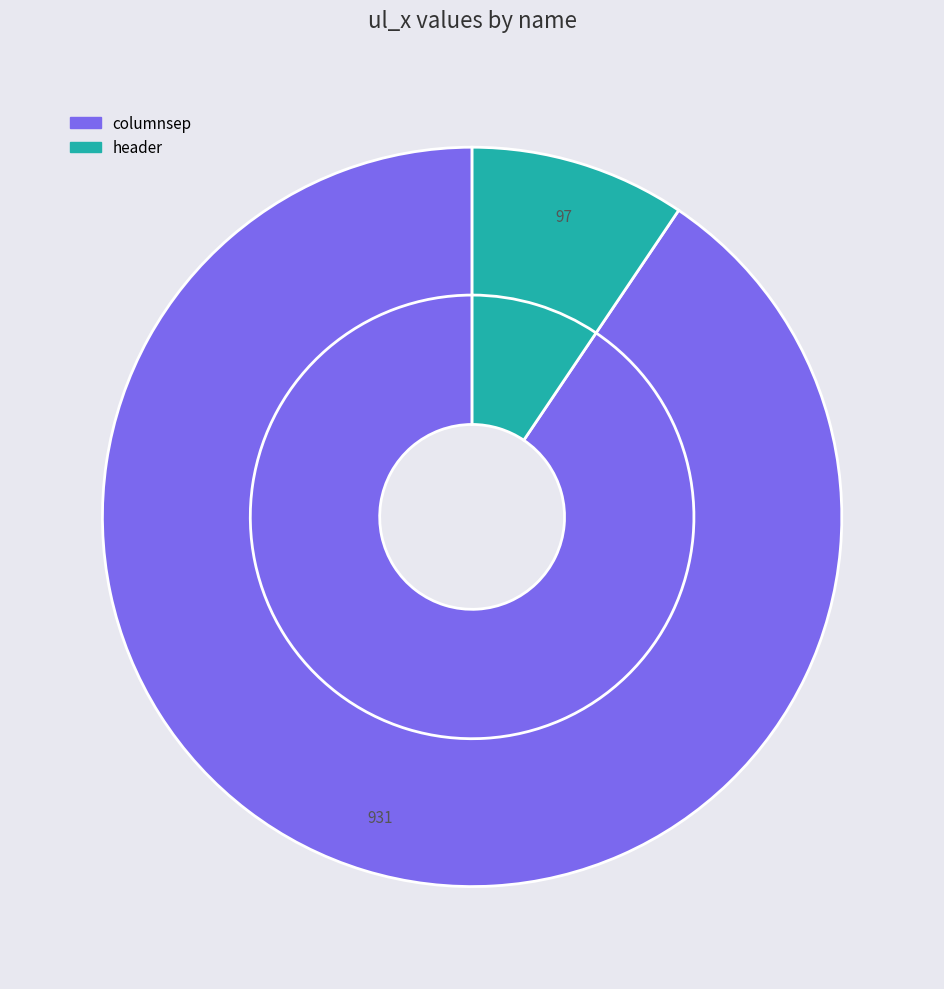

Which has a higher value, columnsep or header?

columnsep